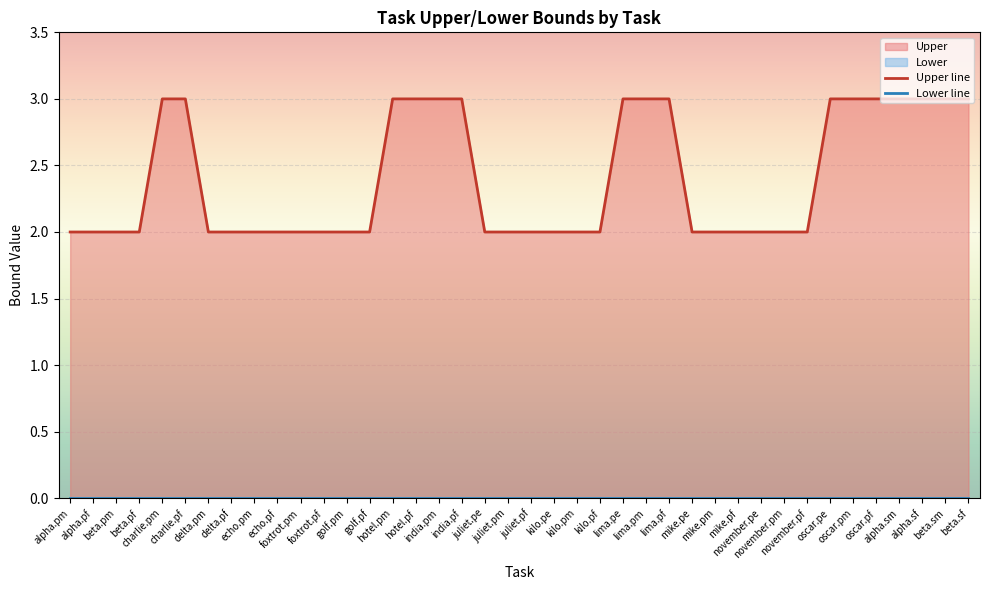

True or false: Lower line and Upper line intersect in this chart.

False